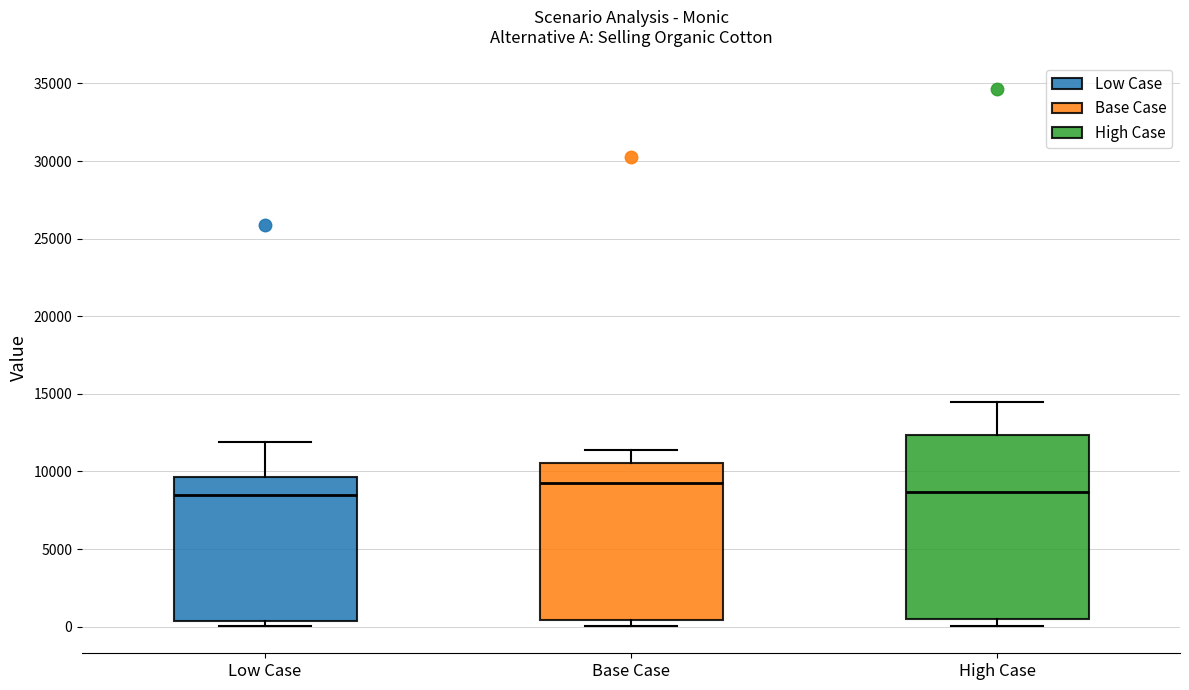

Reading left to right, read every box against the y-axis: the position of its median line, the range the box covers, and the ends of its whiskers. The values are not printed on the chart, so give them approximately, as read against the axis.

Low Case: median 8500, box 500 to 9500, whiskers 0 to 12000
Base Case: median 9500, box 500 to 10500, whiskers 0 to 11500
High Case: median 8500, box 500 to 12500, whiskers 0 to 14500